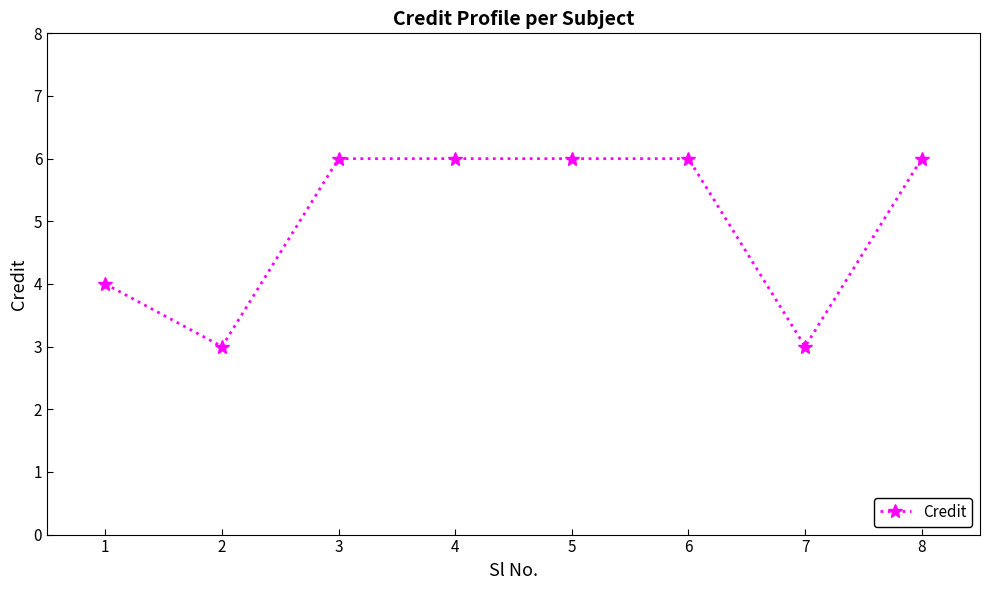

What is the smallest value displayed?

3